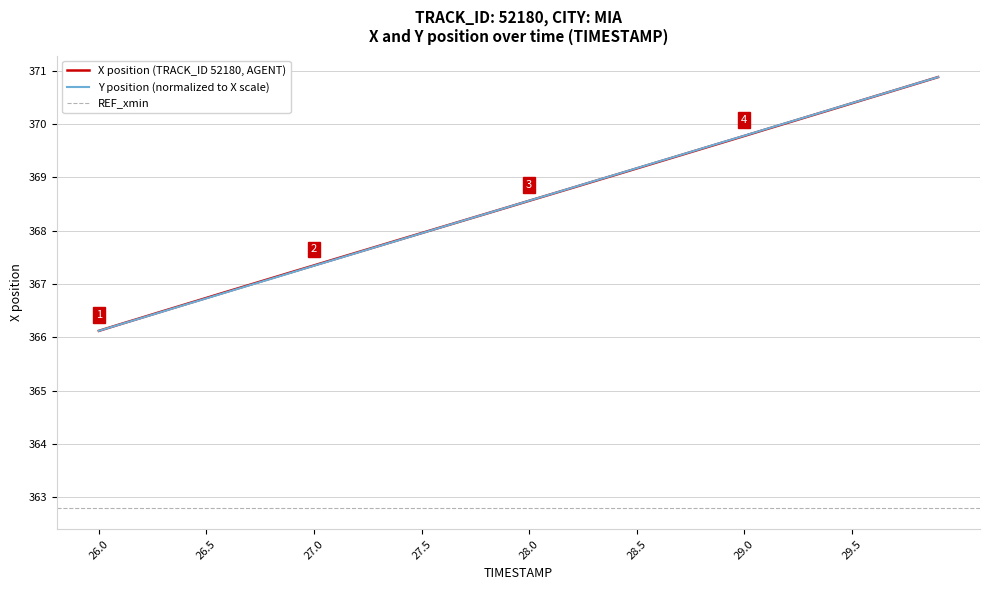

What is the difference between the maximum and minimum values in the X series?

4.8